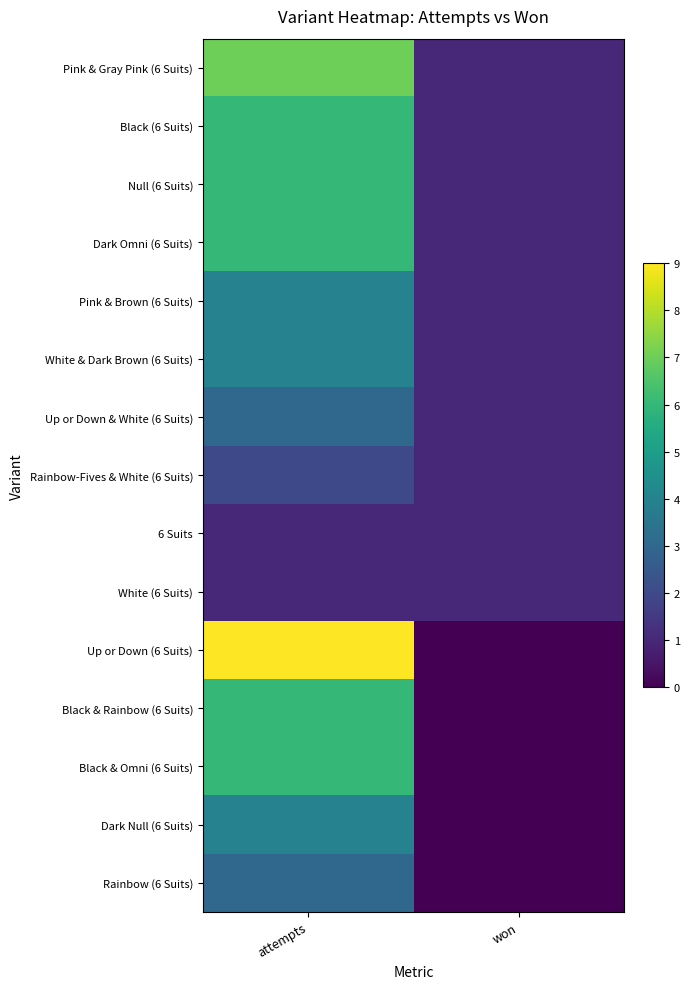

At how many categories does at least one series exceed 5?

1